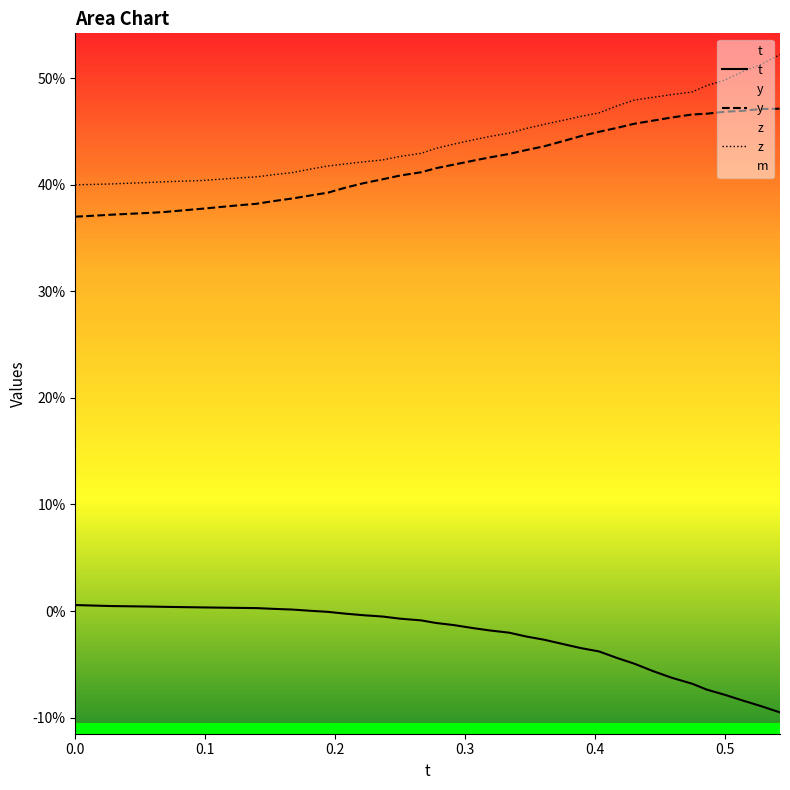

What is the value of the z point at the 23rd from the left?

0.4